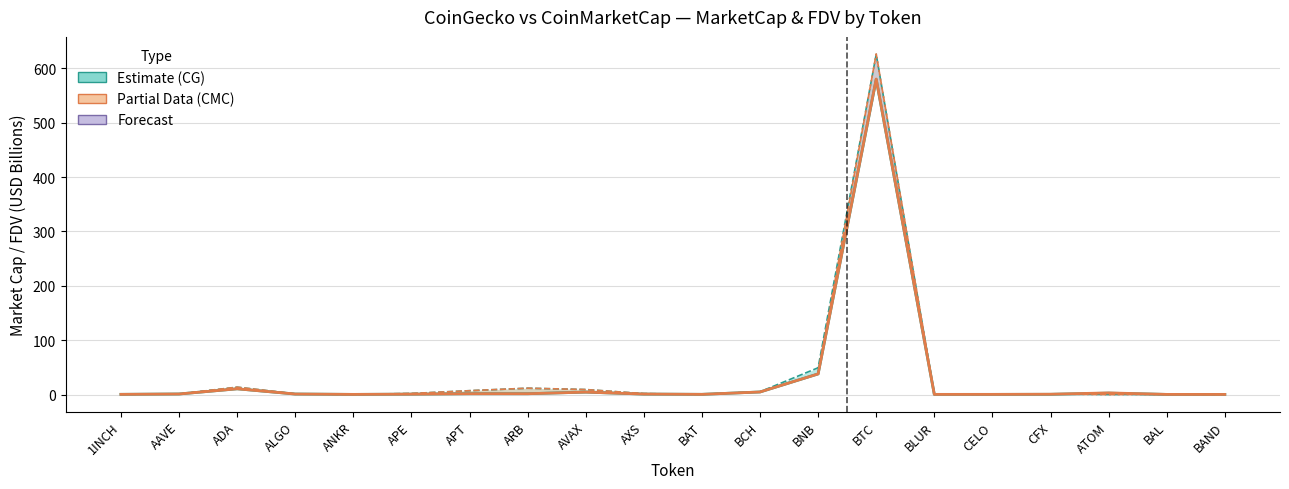

Between CELO and CFX, which series saw the biggest shift?

CMC MarketCap